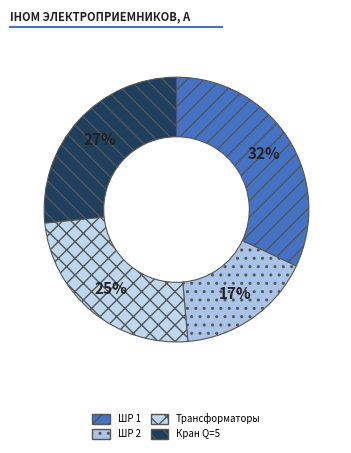

Count the number of slices in the pie.

4